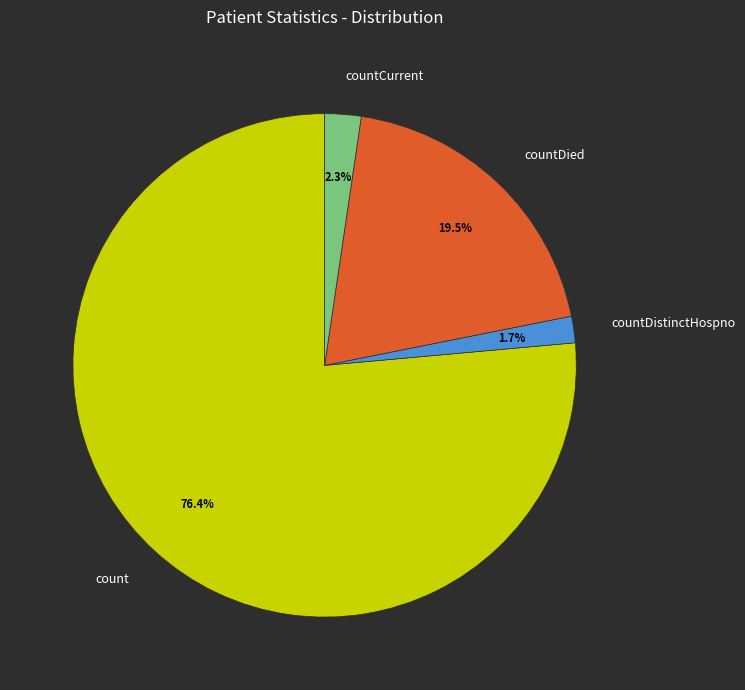

Count the number of slices in the pie.

4